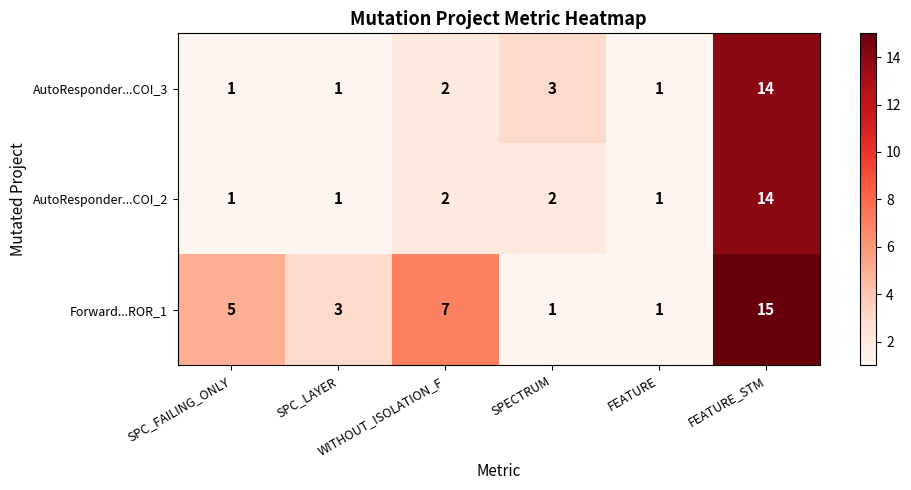

How many distinct data groups are displayed?

3